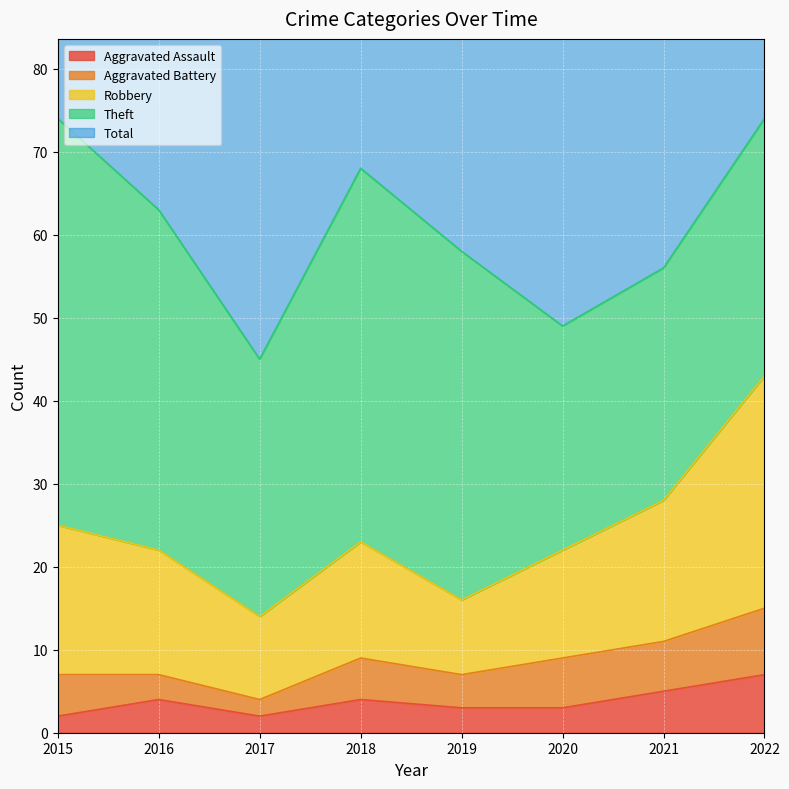

The value of Theft at 2017 is 31. True or false?

True